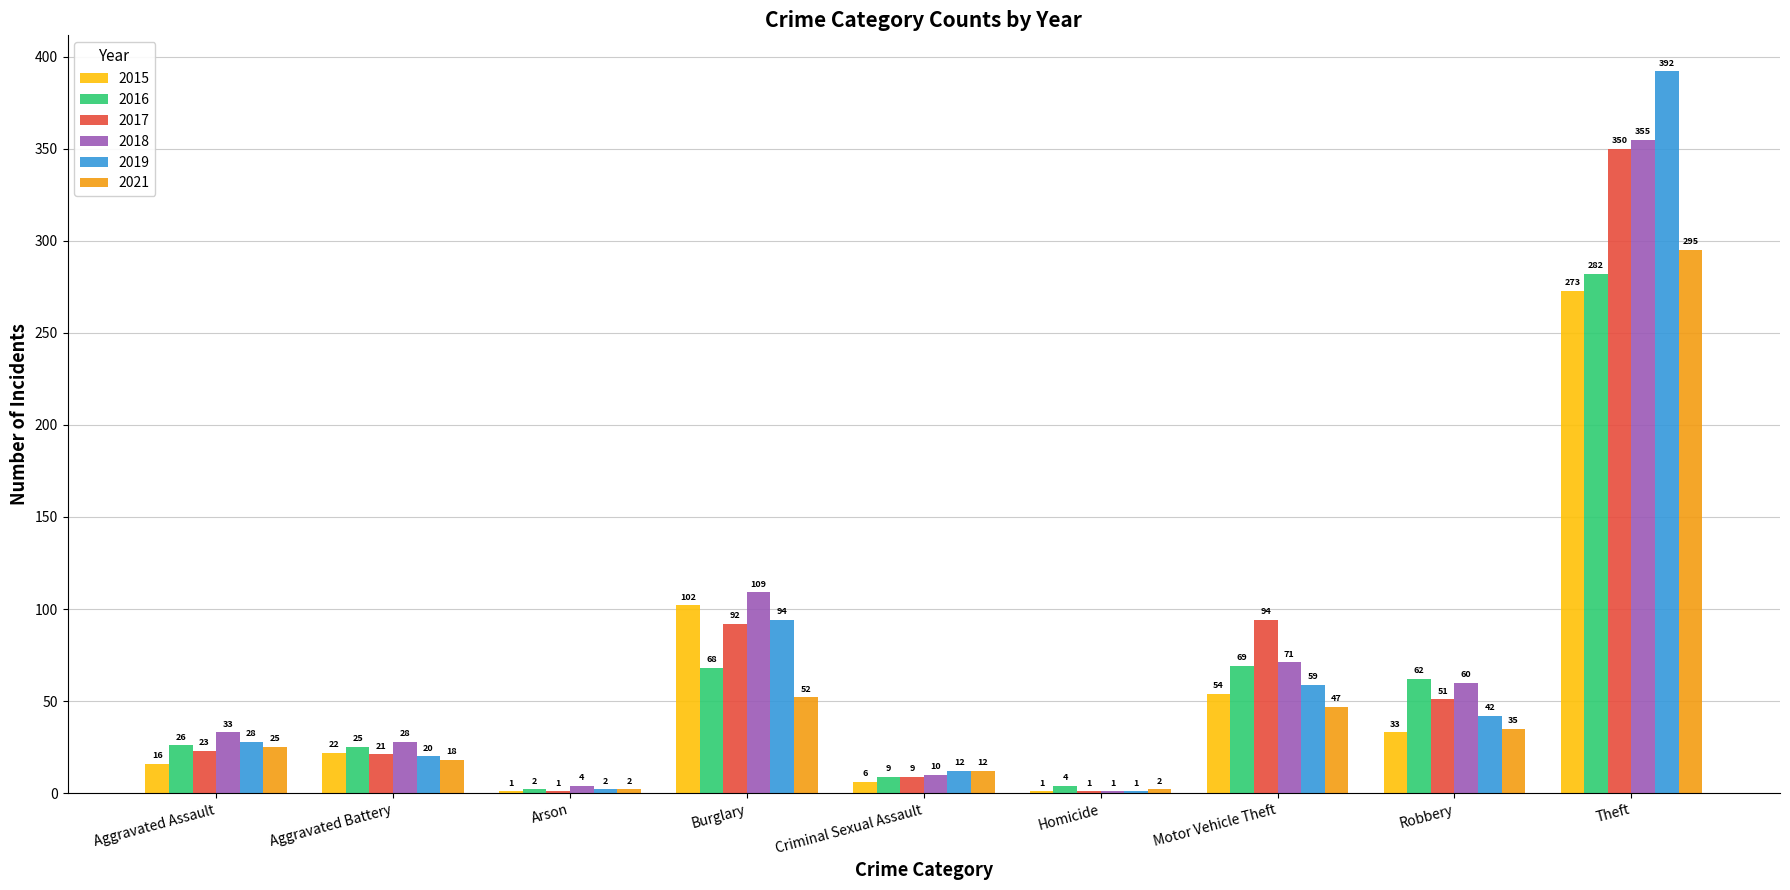

What is the spread (max minus min) of values at Theft?

119